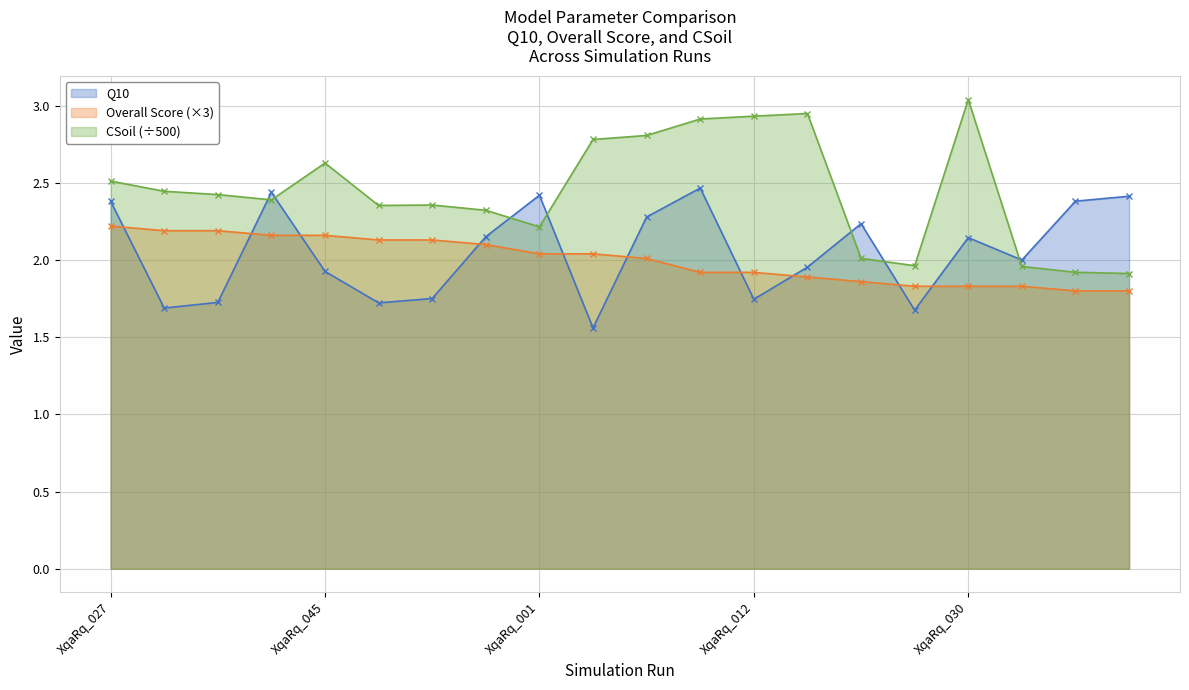

What is the label of the 14th point from the left?

XqaRq_021